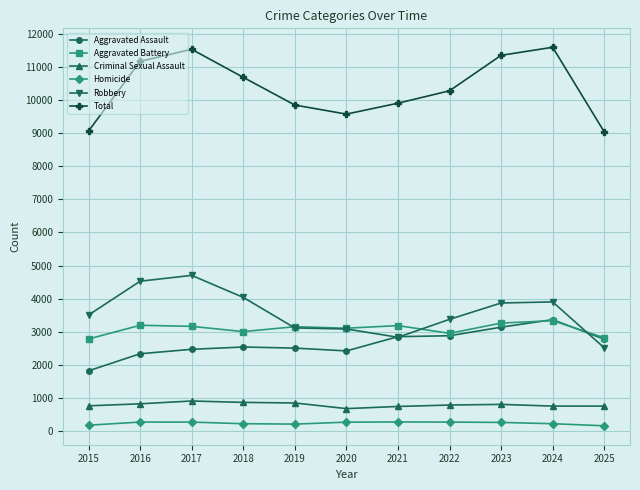

The Total series shows 13486 at 2022. True or false?

False